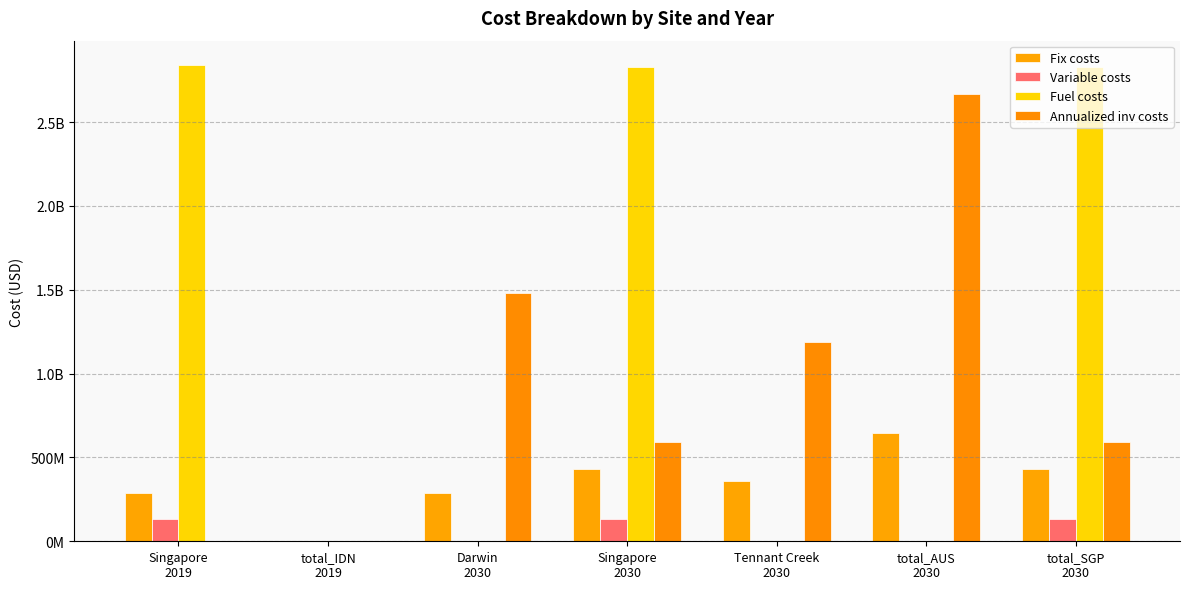

What are all the series names shown in the legend?

Fix costs, Variable costs, Fuel costs, Annualized inv costs